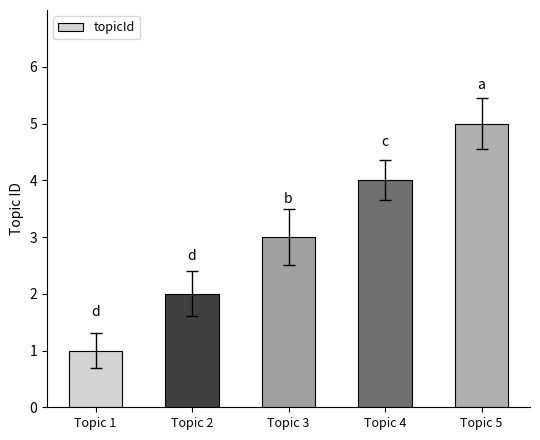

Reading left to right, what are all the values shown in this chart?

1	2	3	4	5